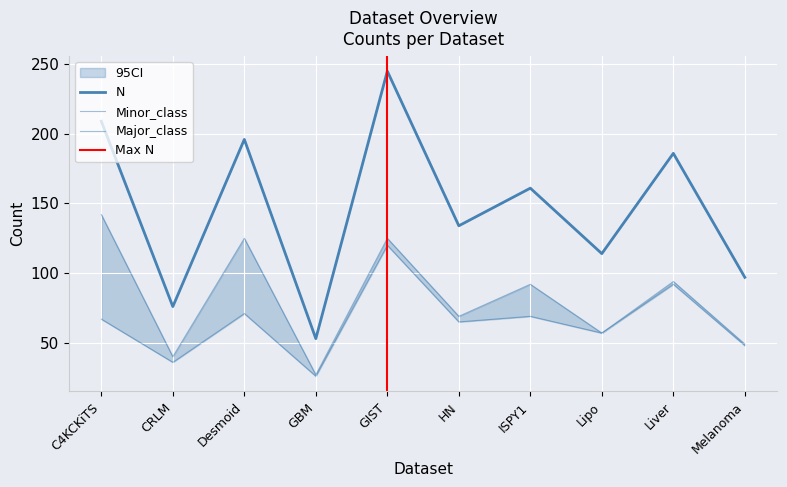

Where is the first local minimum for Minor_class?

CRLM